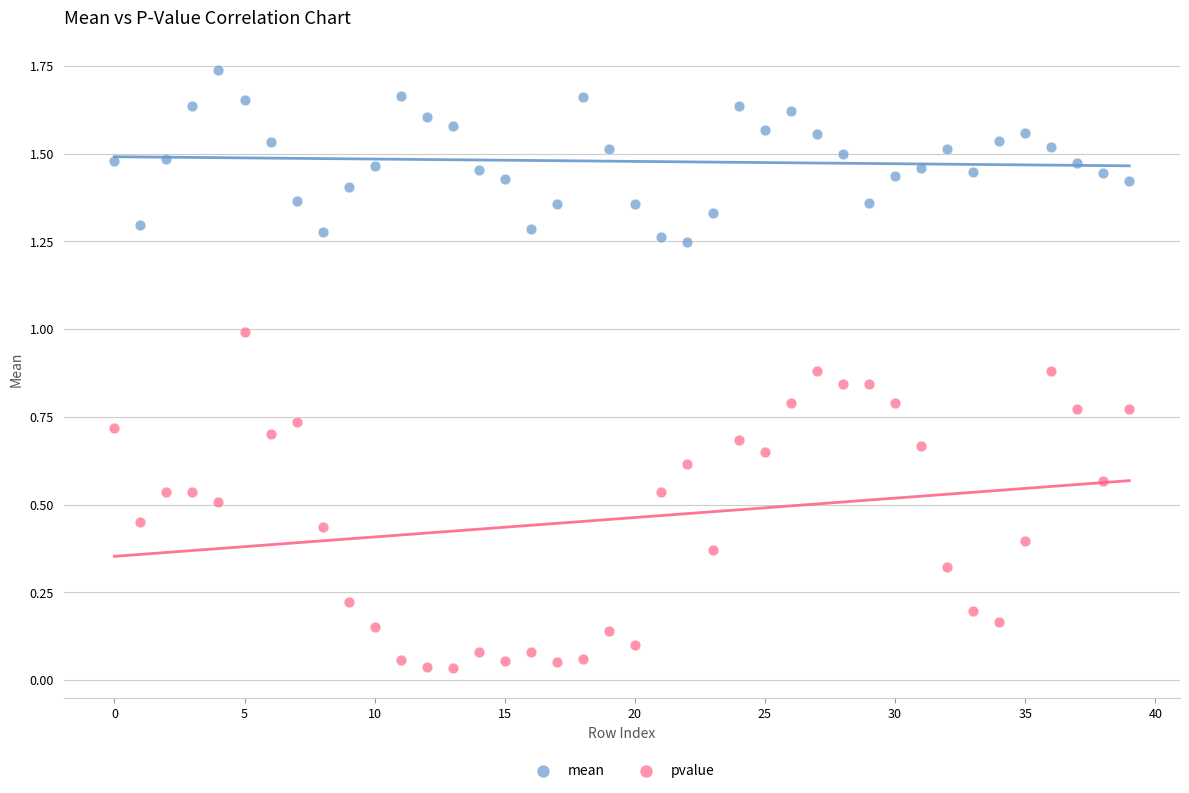

Which series contains the lowest Y value?

pvalue